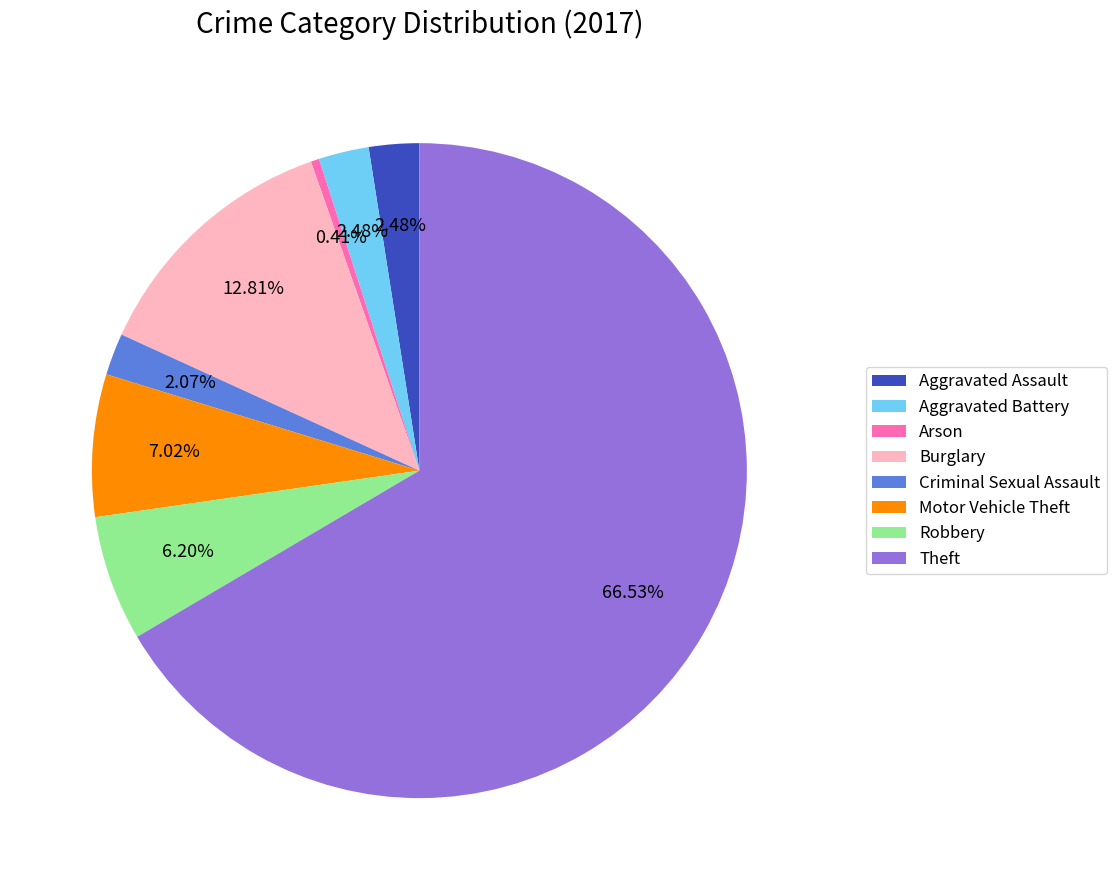

What is the smallest slice in the pie chart?

Arson